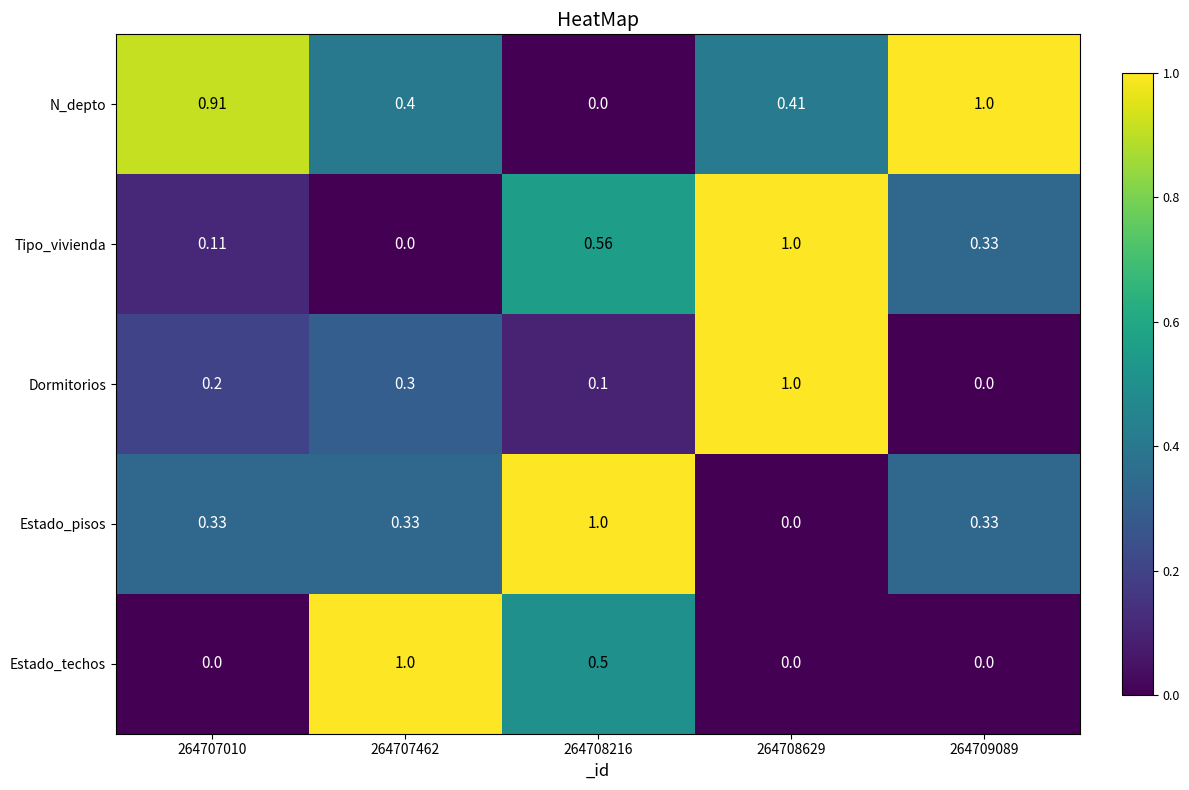

Which series changed the most between 264707462 and 264709089?

Estado_techos